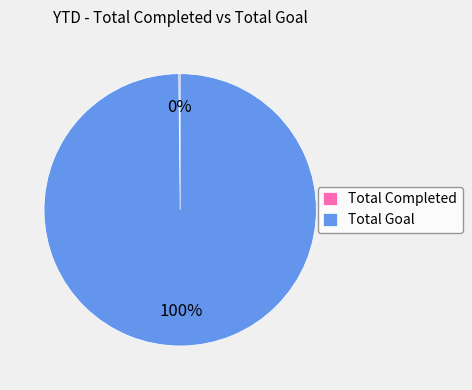

Is it true that Total Goal is 90% of the pie?

False